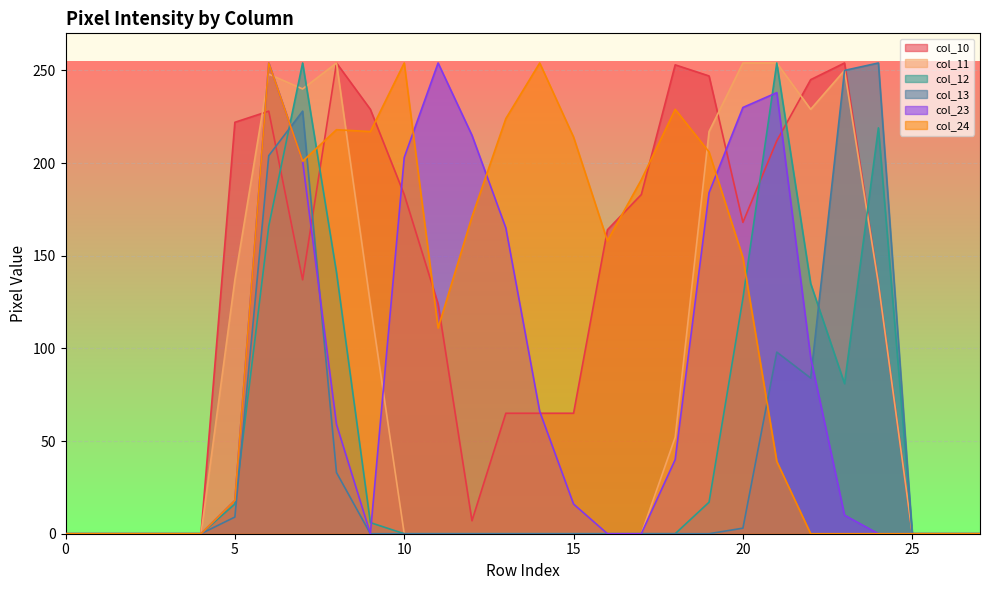

How many lines are shown in the chart?

6